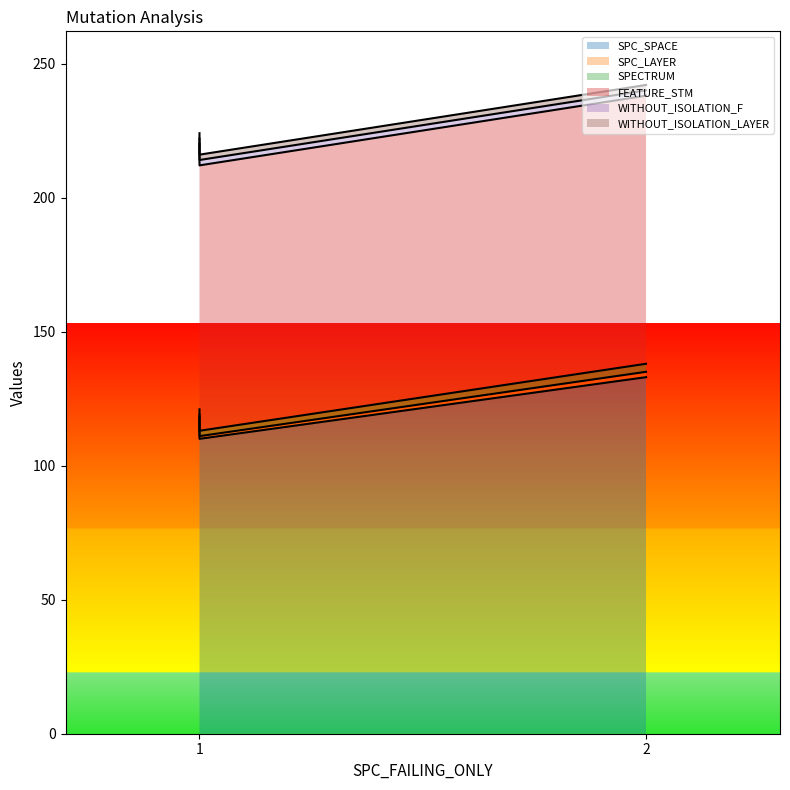

Which series has the widest spread of values?

SPC_SPACE